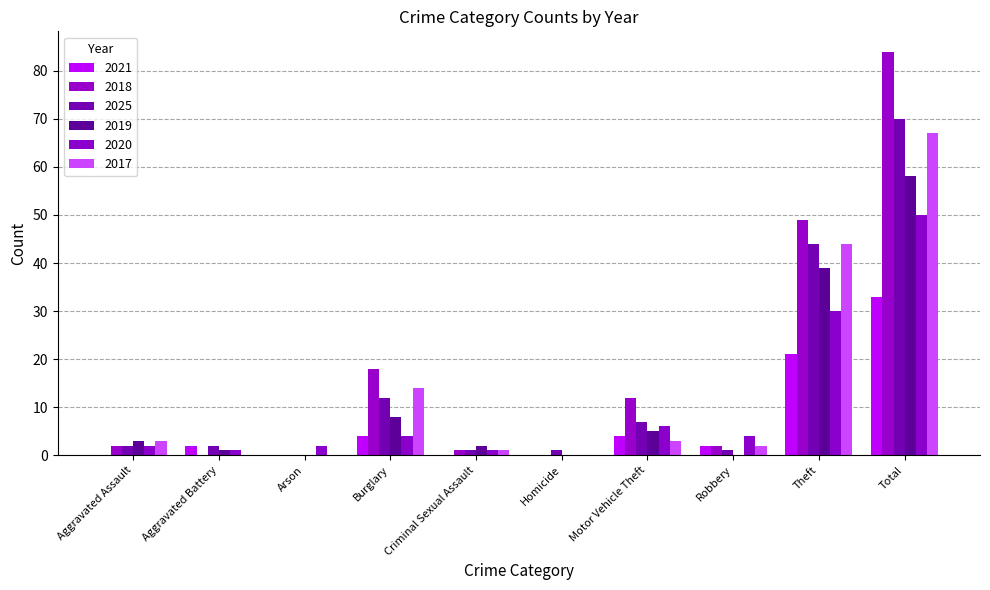

What is the greatest value displayed?

84